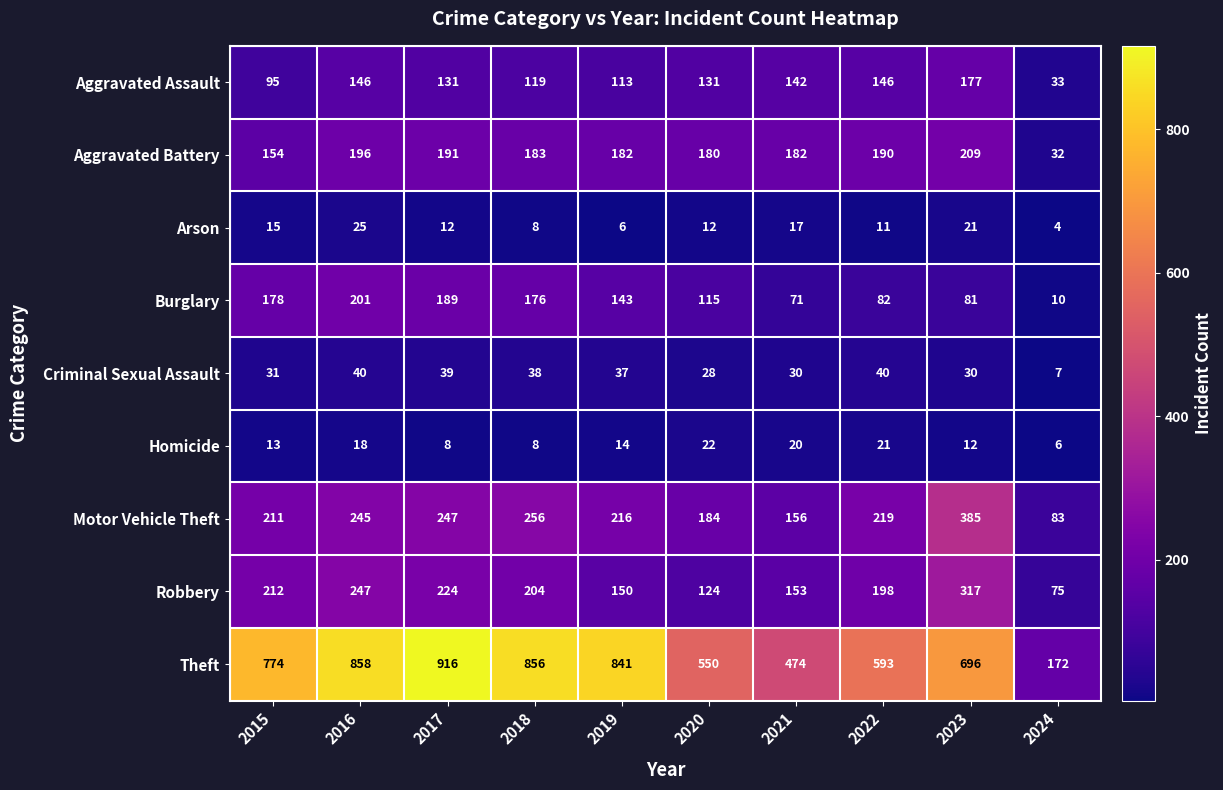

What is the total value across all series at 2017?

1957